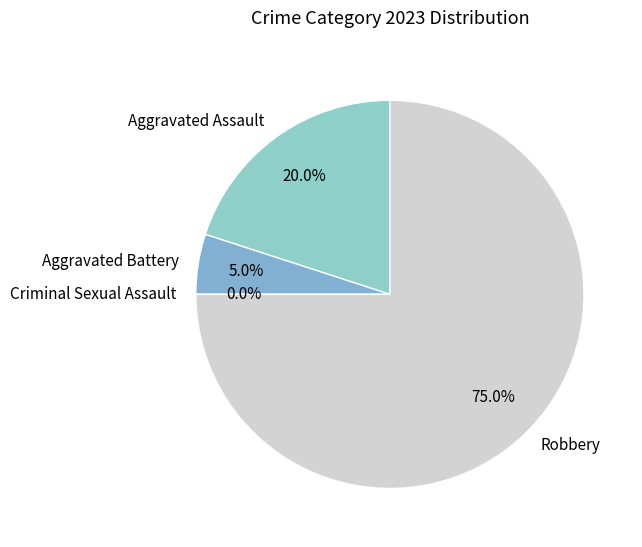

Rank the categories by value from highest to lowest.

Robbery, Aggravated Assault, Aggravated Battery, Criminal Sexual Assault